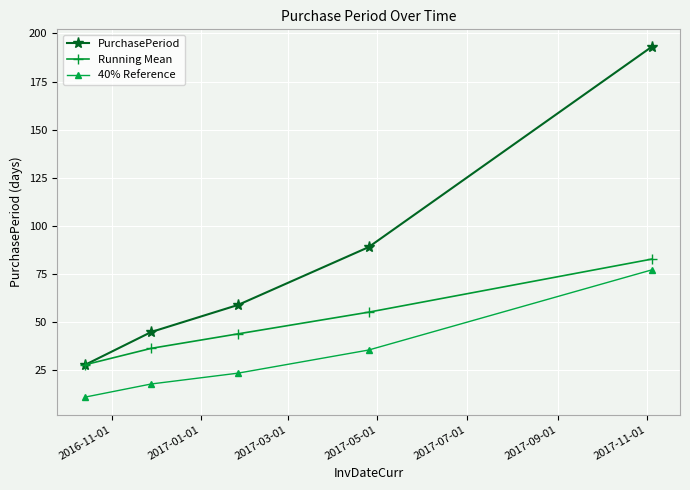

True or false: PurchasePeriod has more than 0 interior local peaks.

False